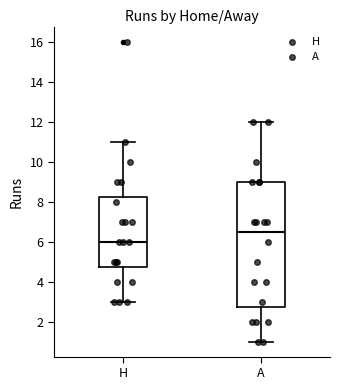

Reading left to right, transcribe this box plot: for each box, give where its median line is, the range the box spans, and where its two whiskers end, as read against the y-axis. The values are not printed on the chart, so give them approximately, as read against the axis.

H: median 6.0, box 4.8 to 8.2, whiskers 3.0 to 11.0
A: median 6.6, box 2.8 to 9.0, whiskers 1.0 to 12.0